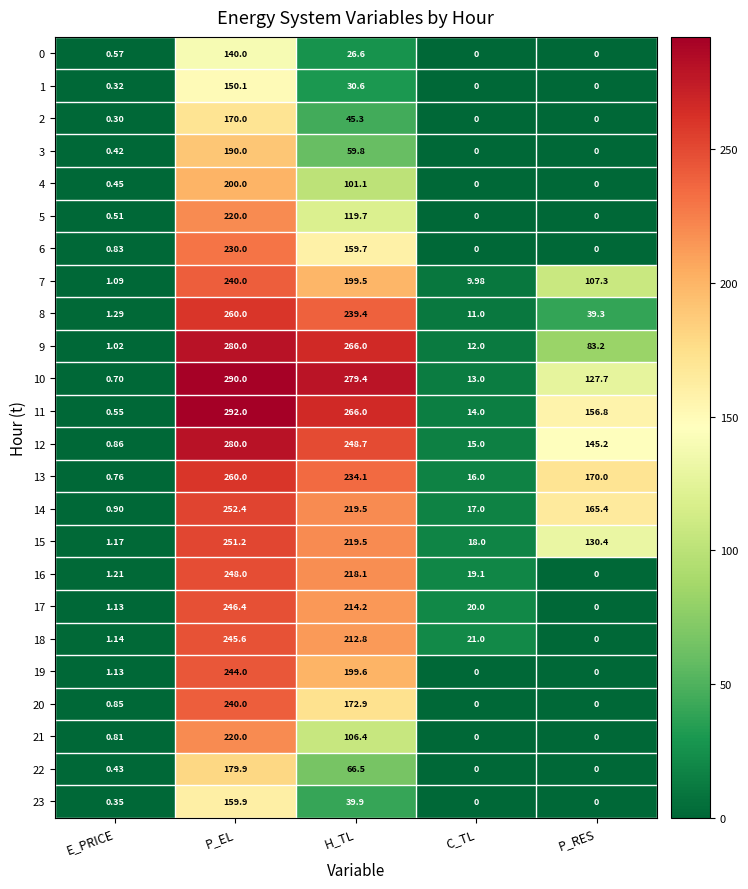

Is the value of 2 at E_PRICE greater than the value of 17 at C_TL?

No